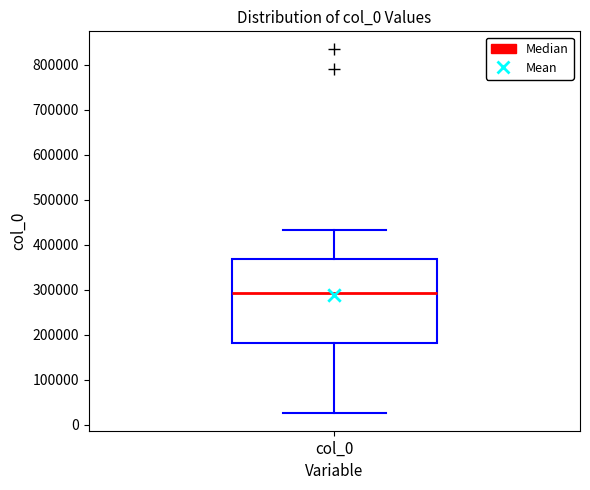

Read this box plot against the y-axis: the position of the median line, the range covered by the box, and the ends of both whiskers. The values are not printed on the chart, so give them approximately, as read against the axis.

median 290000, box 180000 to 370000, whiskers 30000 to 430000